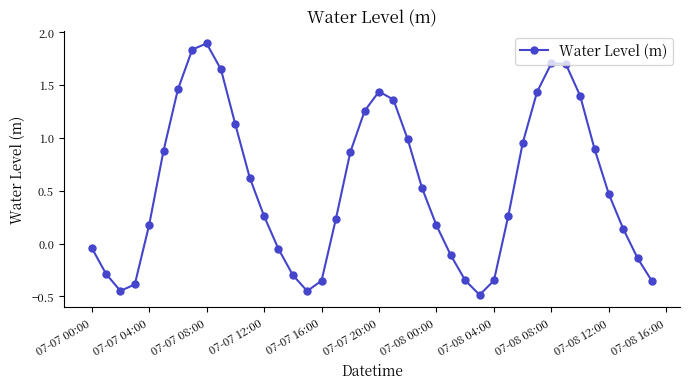

How many points are higher than both their immediate neighbors (excluding endpoints)?

3